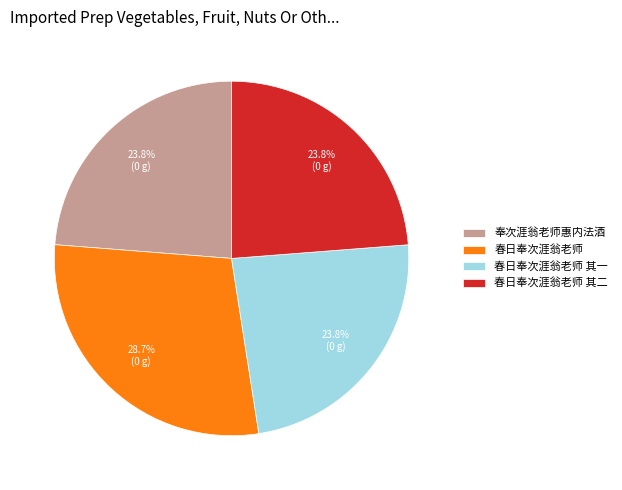

What is the ratio of the value at 奉次涯翁老师惠内法酒 to the value at 春日奉次涯翁老师?

0.8